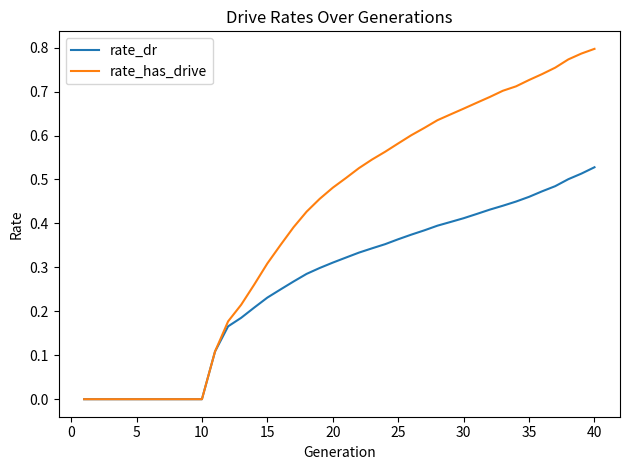

Which series has the largest total across all categories?

rate_has_drive